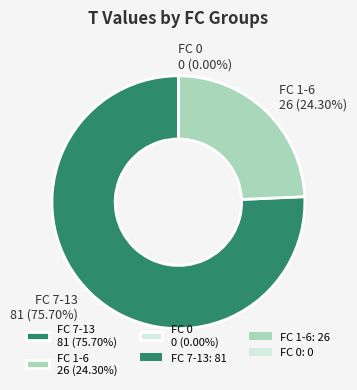

True or false: 1 accounts for 9% of the total.

False